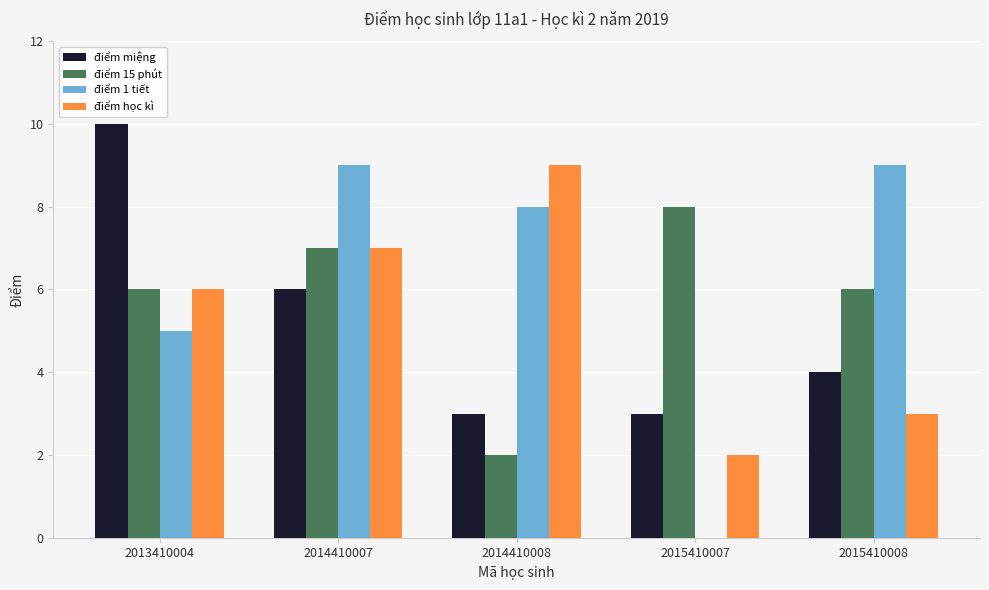

The value of điểm 1 tiết at 2014410008 is 8. True or false?

True